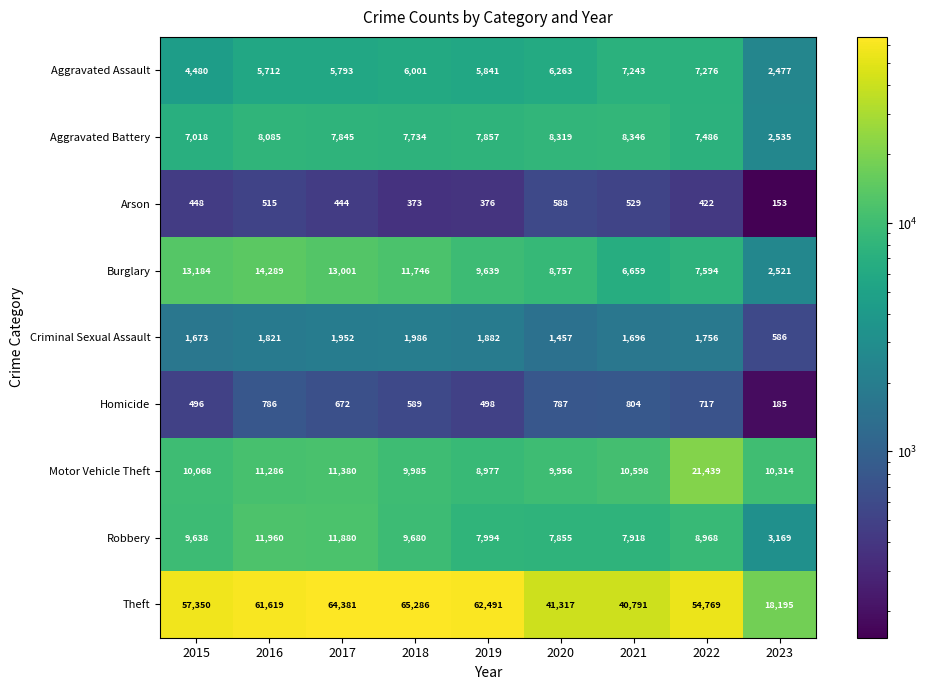

How many categories are shown in the chart?

9